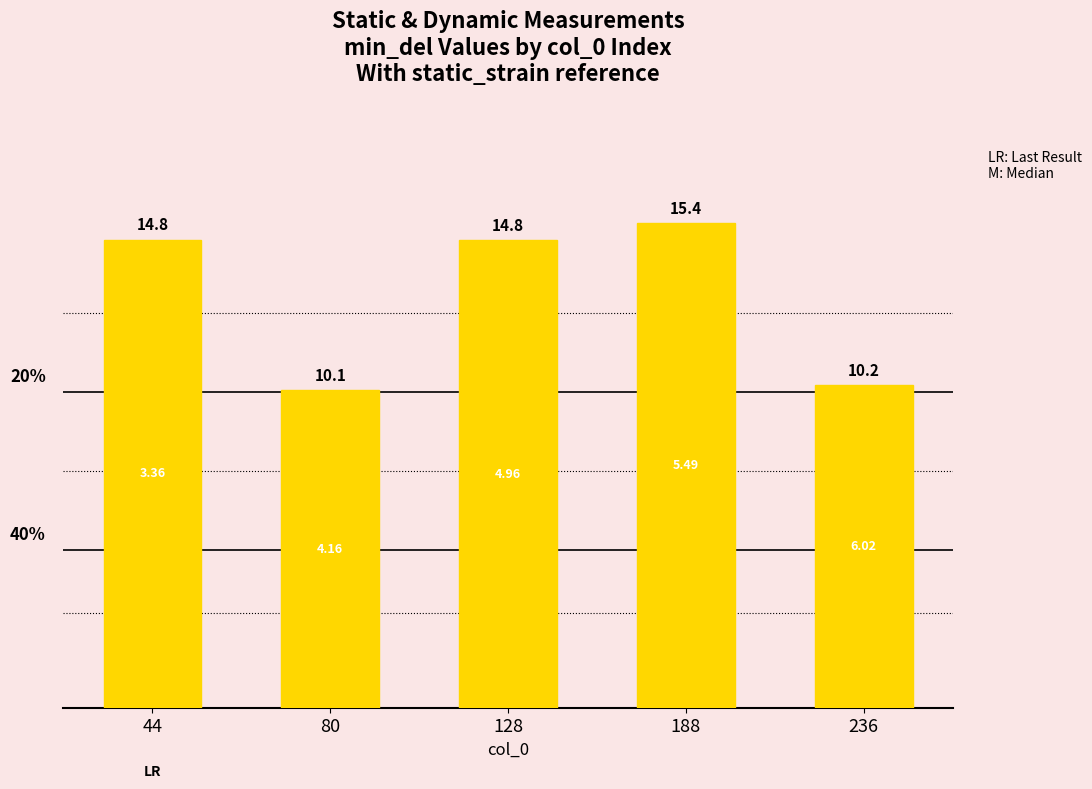

What is the sum of the values at 236 and 44?

25.1